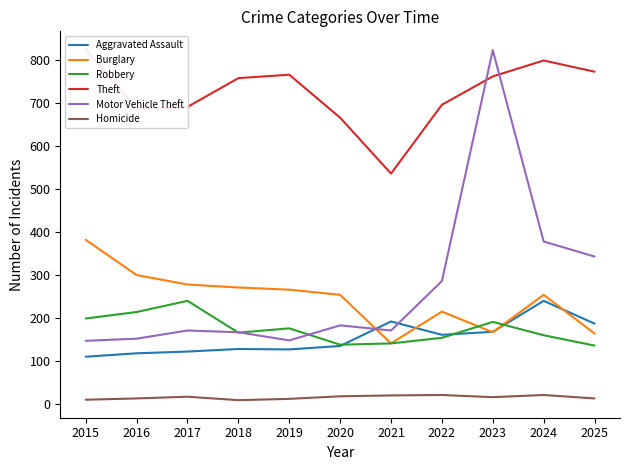

At which label is Aggravated Assault closest to 175?

2023